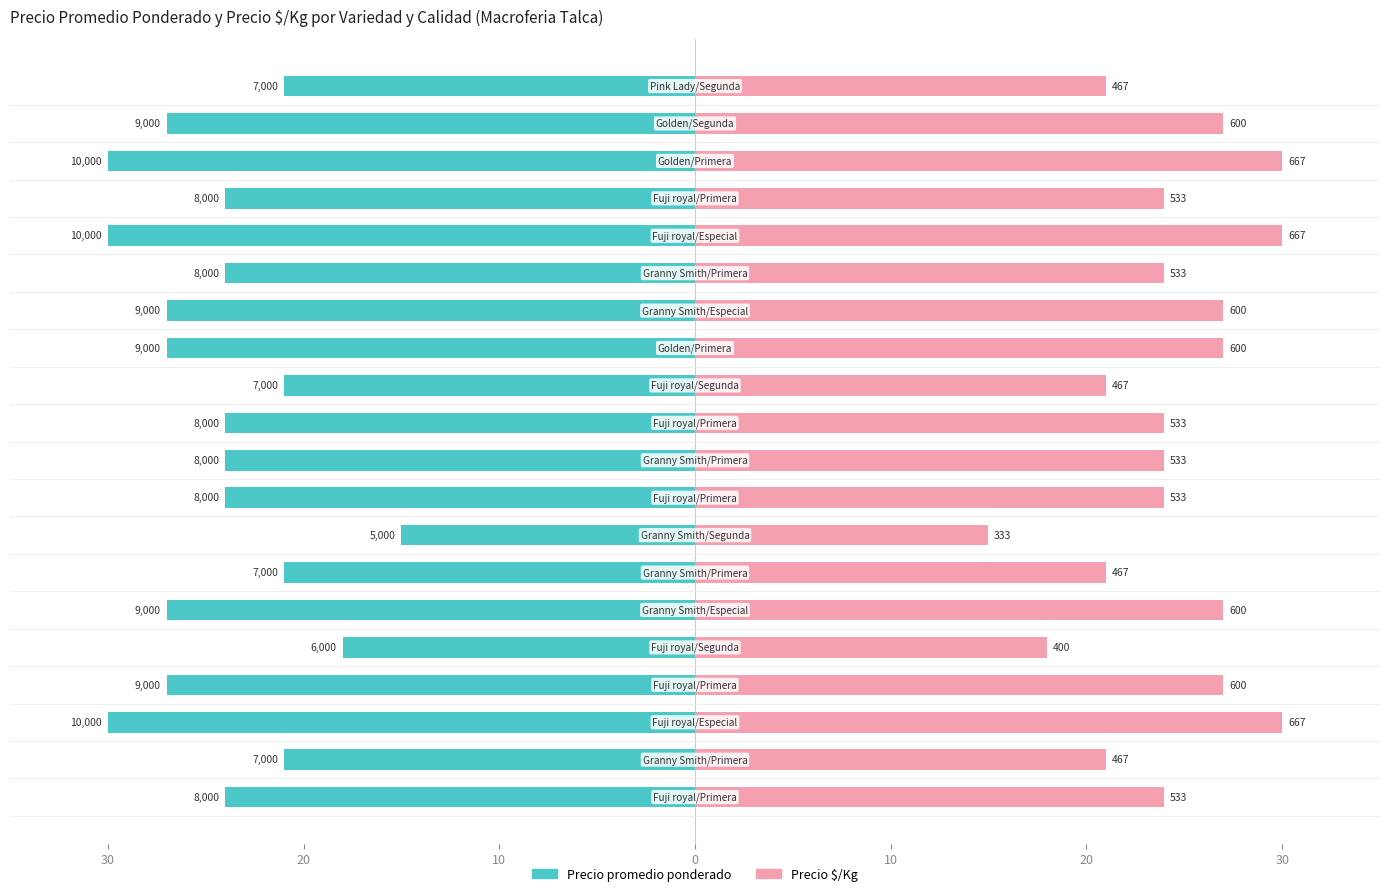

What is the sum of all Precio promedio ponderado values?

-486.0